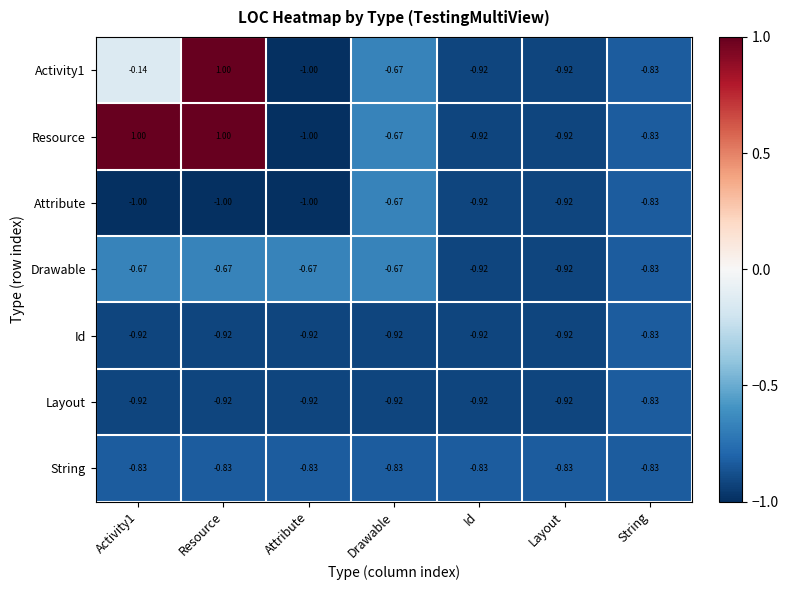

Is the value of Attribute at Drawable greater than the value of String at Resource?

Yes